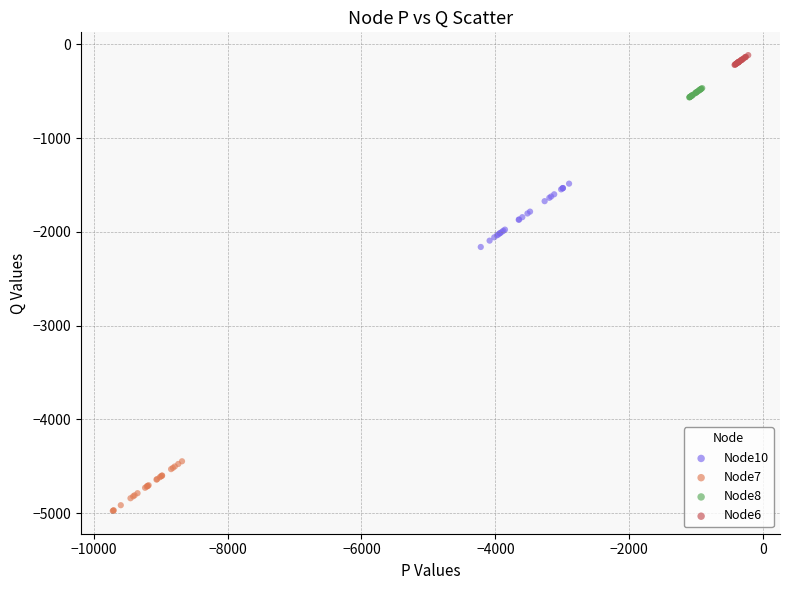

Which series reaches the maximum Y coordinate?

Node6